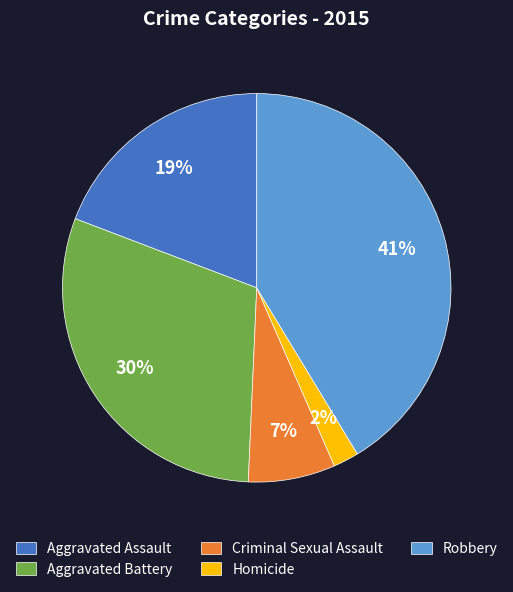

What is the largest slice in the pie chart?

Robbery